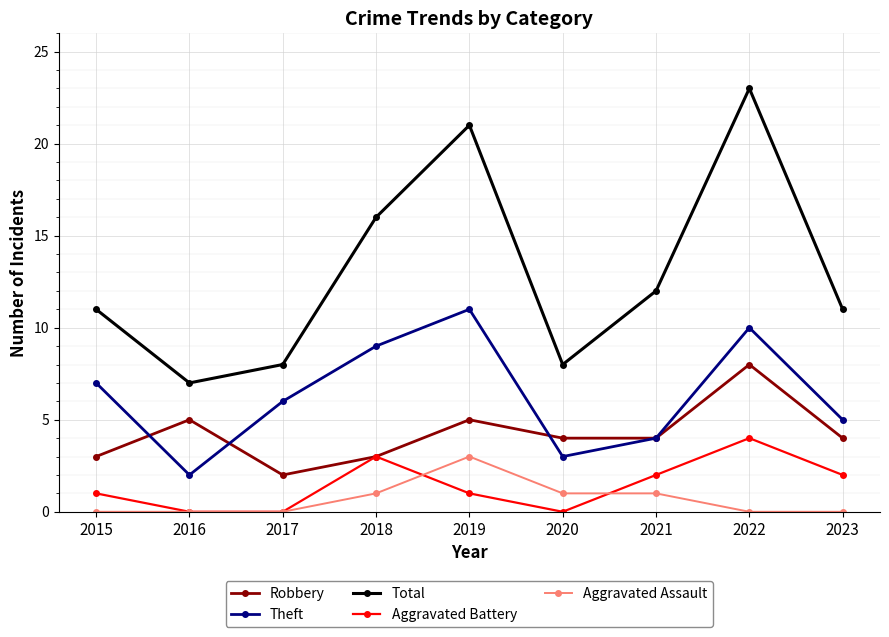

What are all the series names shown in the legend?

Robbery, Theft, Total, Aggravated Battery, Aggravated Assault